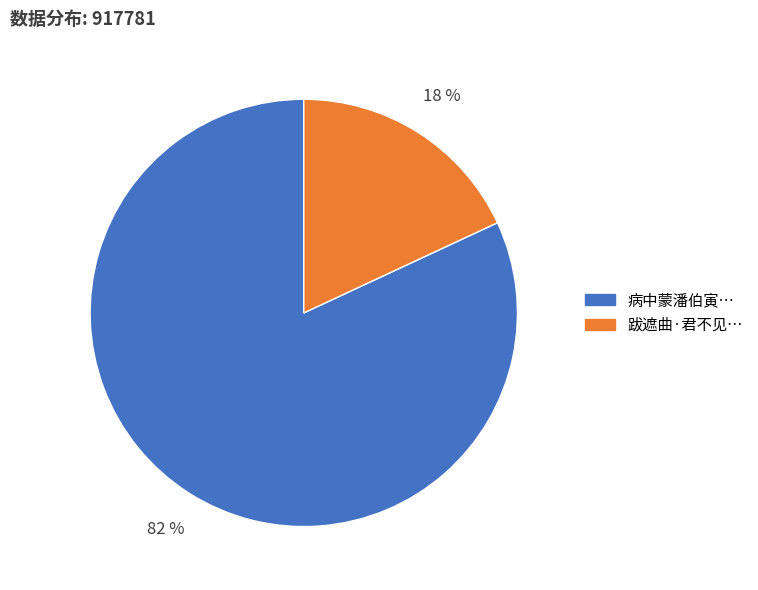

Is there a majority slice in this chart?

Yes